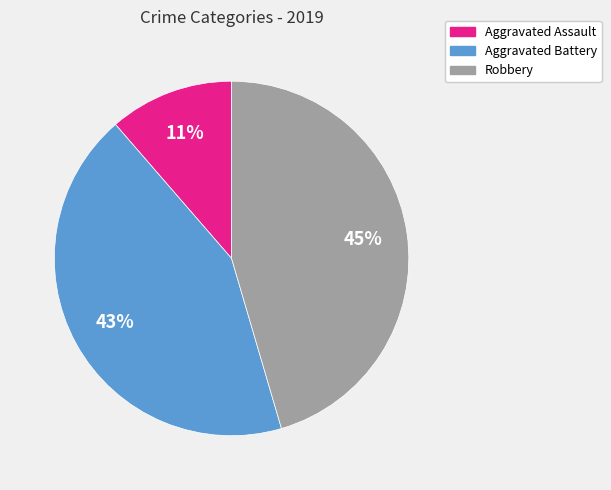

To the nearest percent, what is the combined percentage of Robbery and Aggravated Battery?

89%